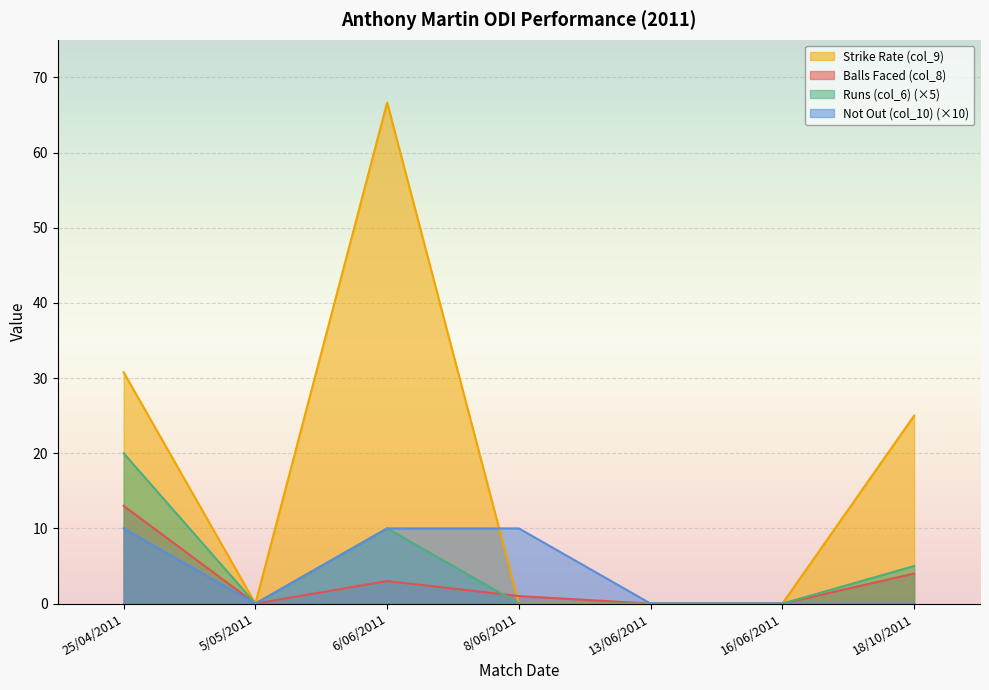

Rank the categories by Runs (col_6) value from highest to lowest.

25/04/2011, 6/06/2011, 18/10/2011, 5/05/2011, 8/06/2011, 13/06/2011, 16/06/2011